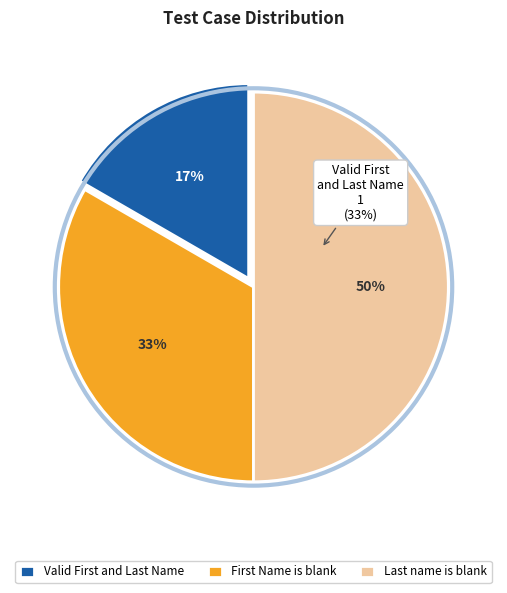

How many slices are in this pie chart?

3